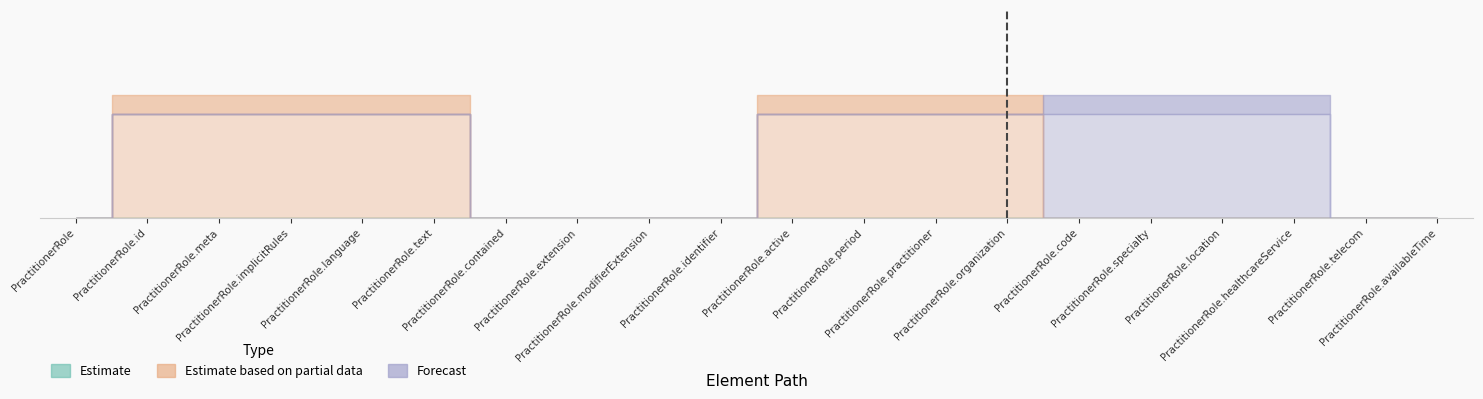

True or false: Estimate based on partial data has a value of 1 at PractitionerRole.language.

True